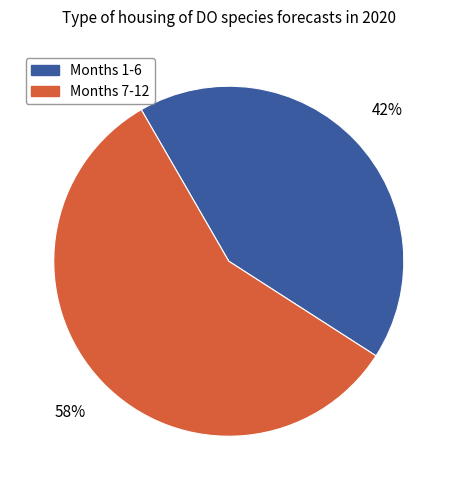

How many slices are in this pie chart?

2